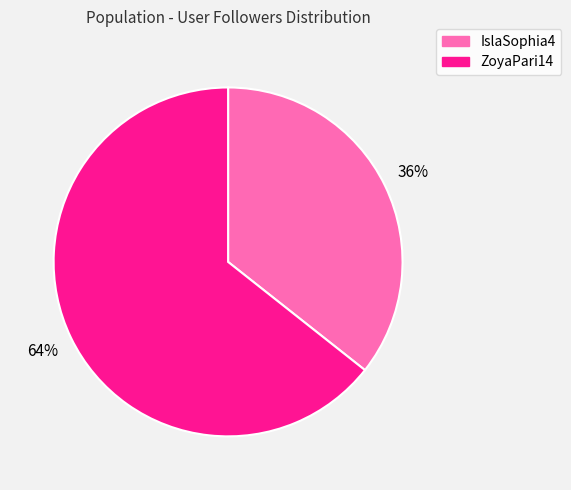

Rank the categories by value from highest to lowest.

ZoyaPari14, IslaSophia4